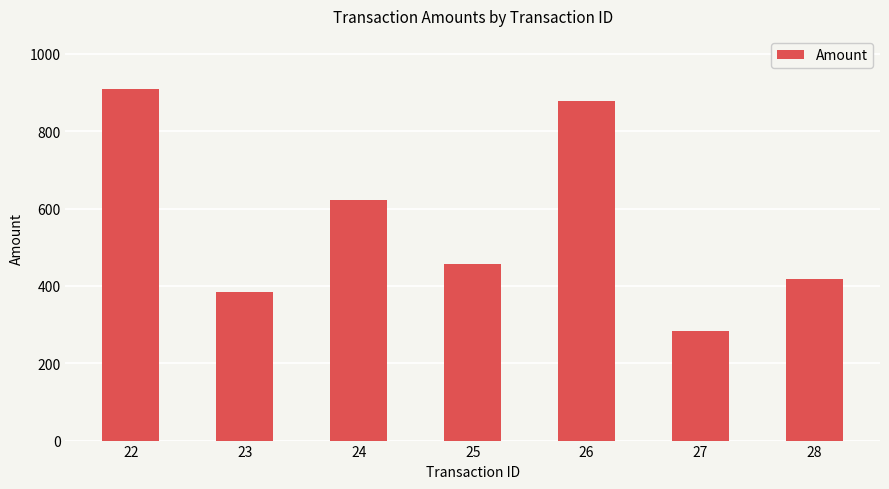

What is the average value?

564.6